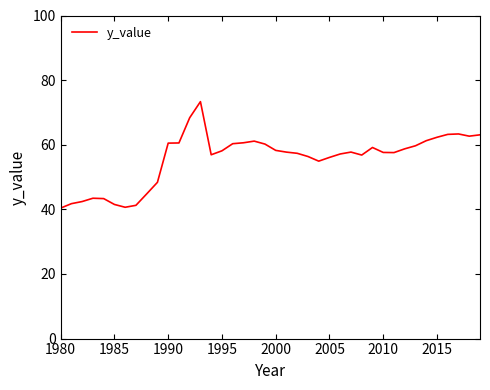

What is the difference between the maximum and minimum values?

32.9